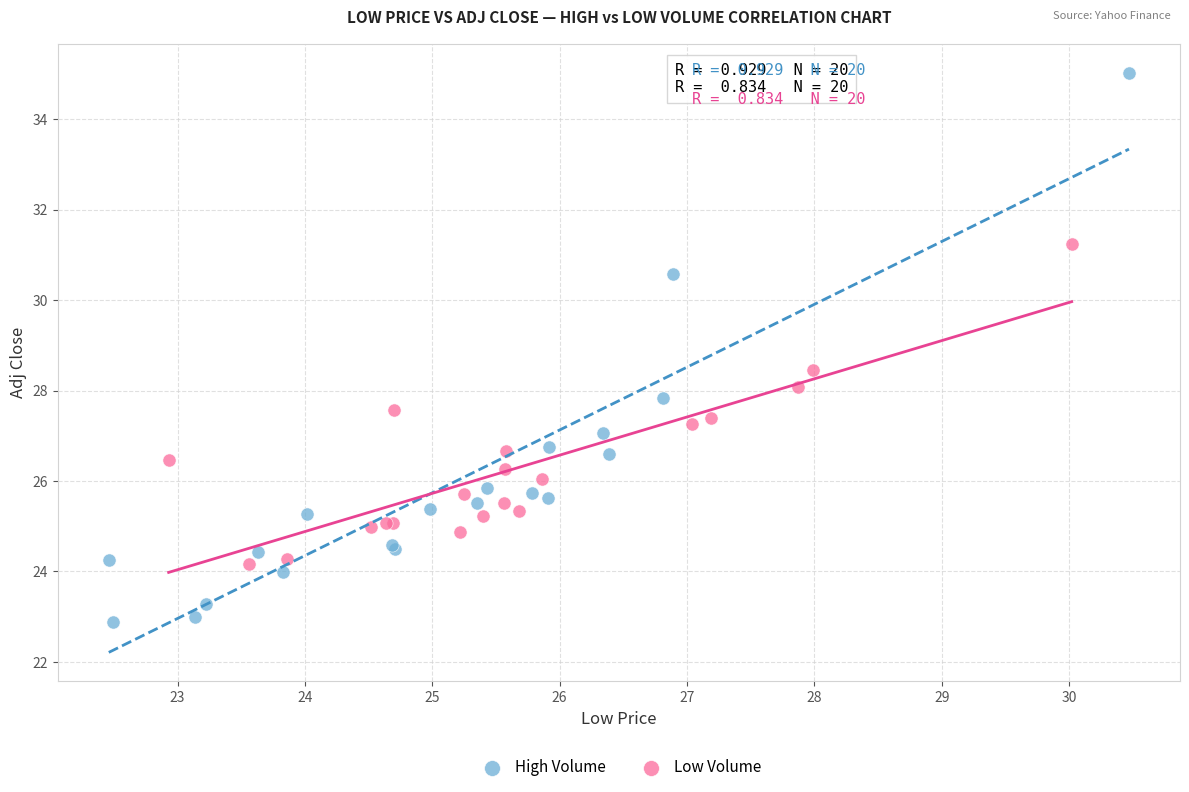

Which series reaches the minimum Y coordinate?

High Volume